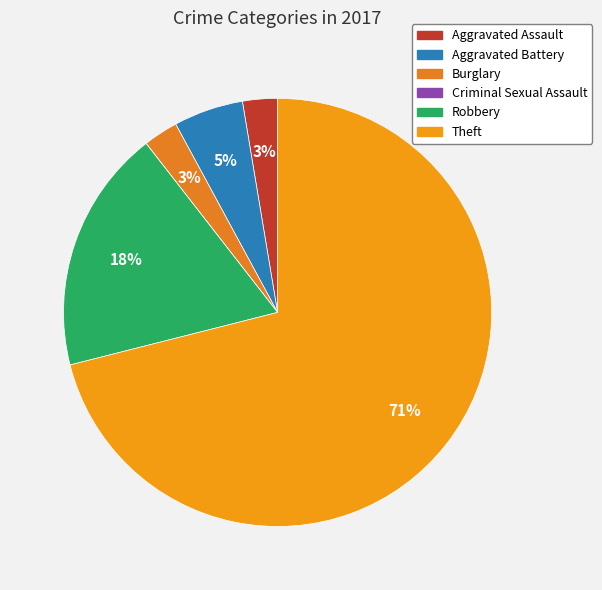

To the nearest percent, what portion does Robbery represent?

18%